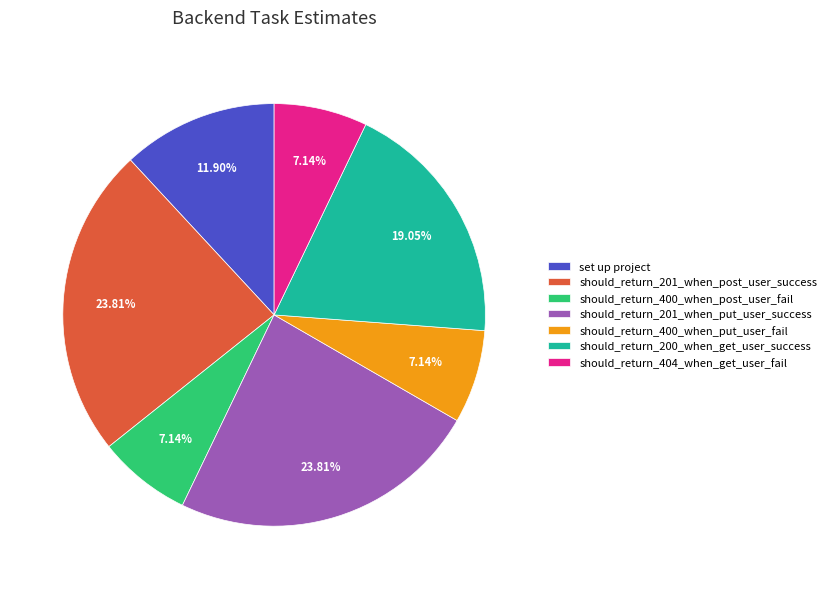

Between should_return_201_when_put_user_success and set up project, which is larger?

should_return_201_when_put_user_success